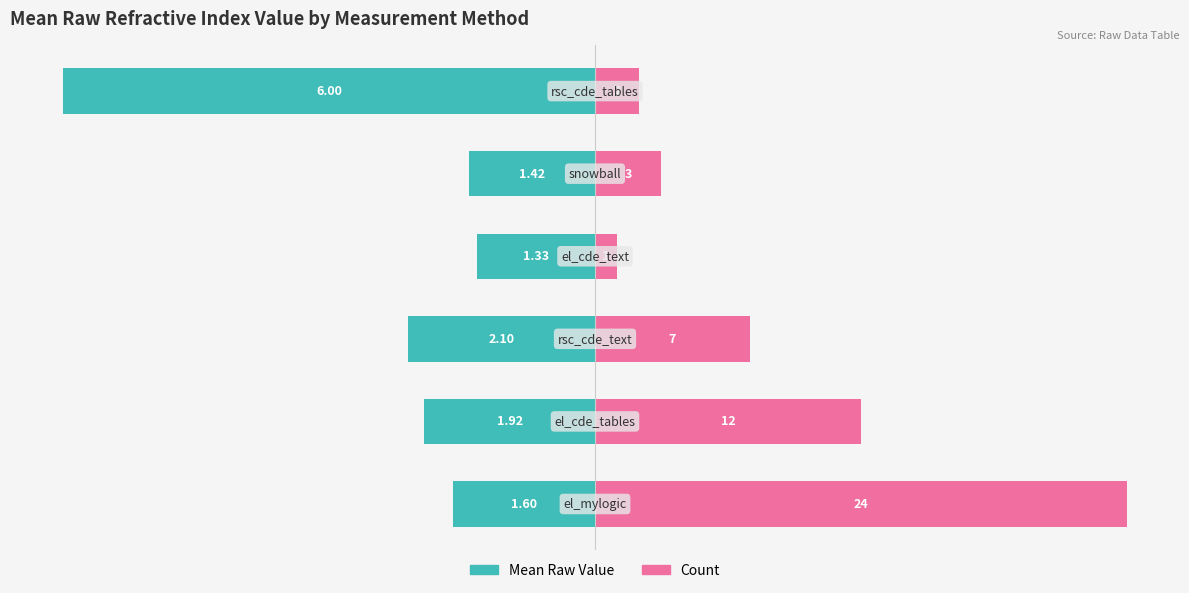

Count the number of categories in the chart.

6